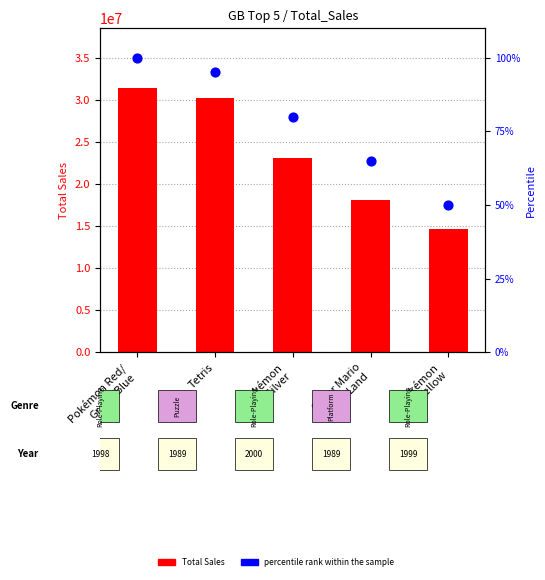

Which series contains the lowest Y value?

percentile rank within the sample